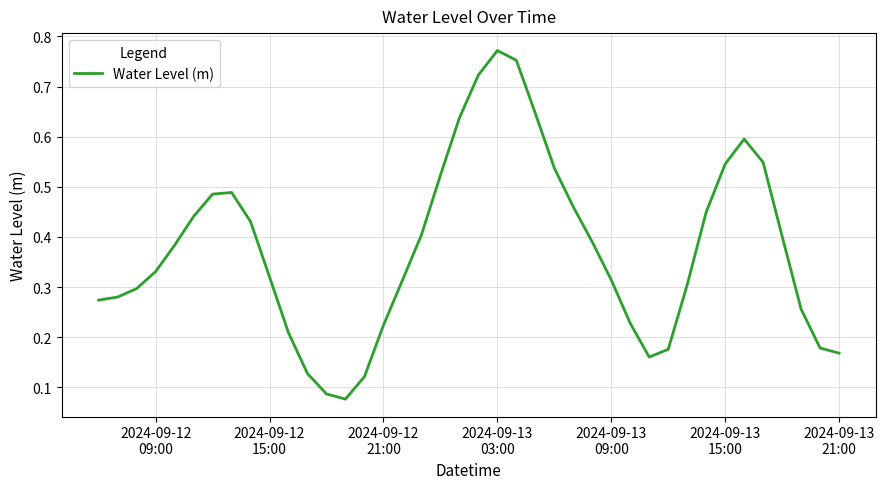

How many lines are shown in the chart?

1